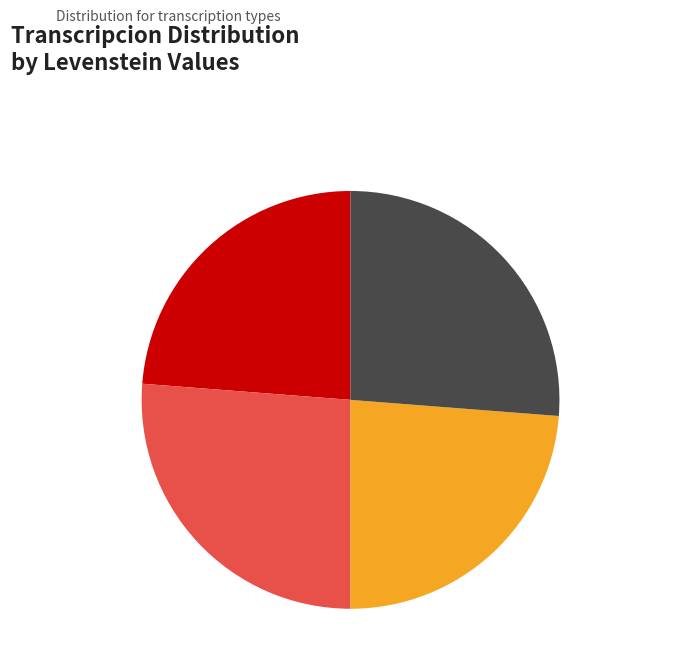

What is the ratio of the value at Dialectal_normalizada to the value at Estandar?

1.1